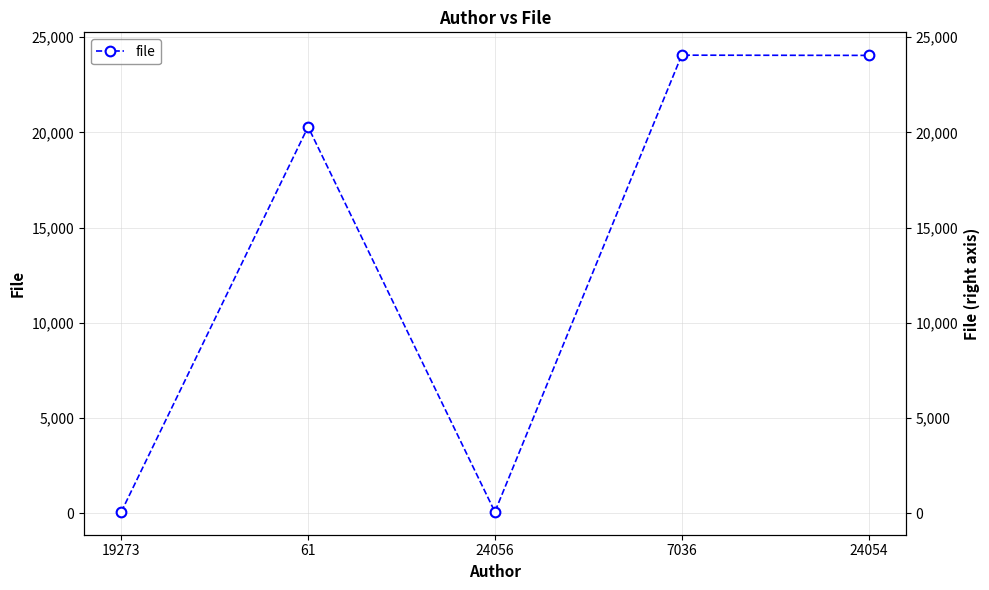

How many points are lower than both their immediate neighbors (excluding endpoints)?

1